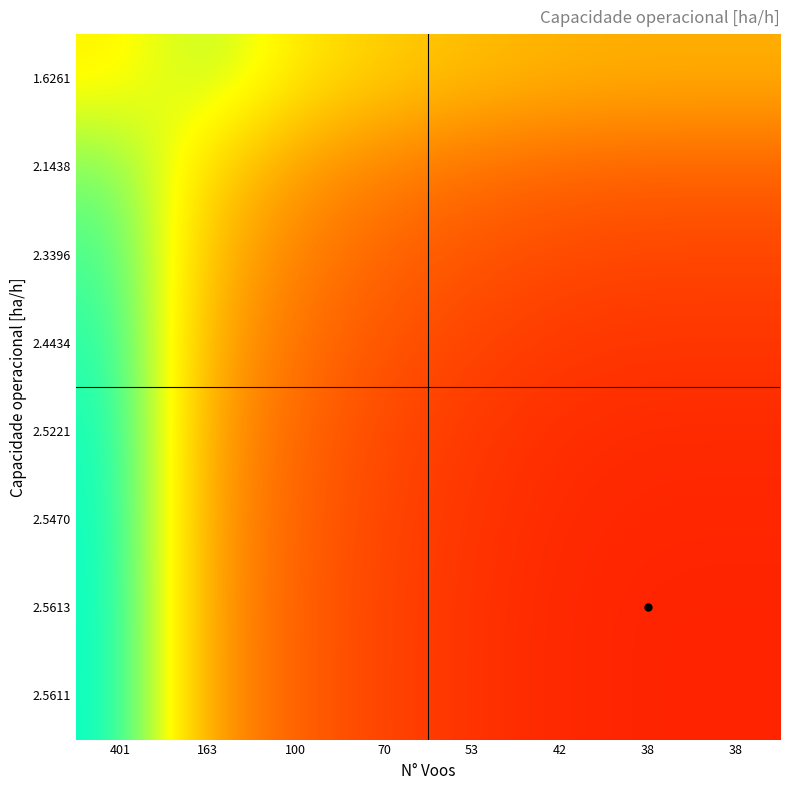

List the series in order of their peak value, highest first.

2.5613, 2.5611, 2.5470, 2.5221, 2.4434, 2.3396, 2.1438, 1.6261